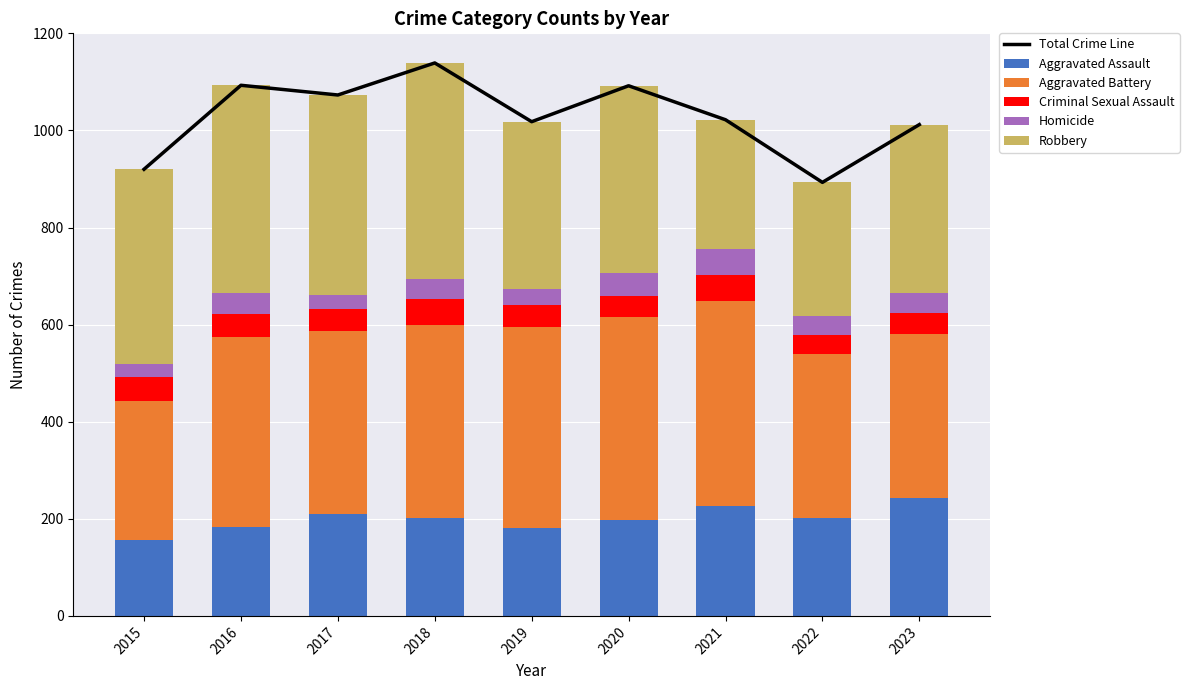

List the series in order of their peak value, lowest first.

Homicide, Criminal Sexual Assault, Aggravated Assault, Aggravated Battery, Robbery, Total Crime Line